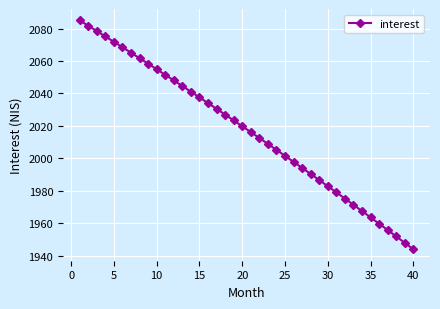

What is the value of the 31st point from the left?

1979.0